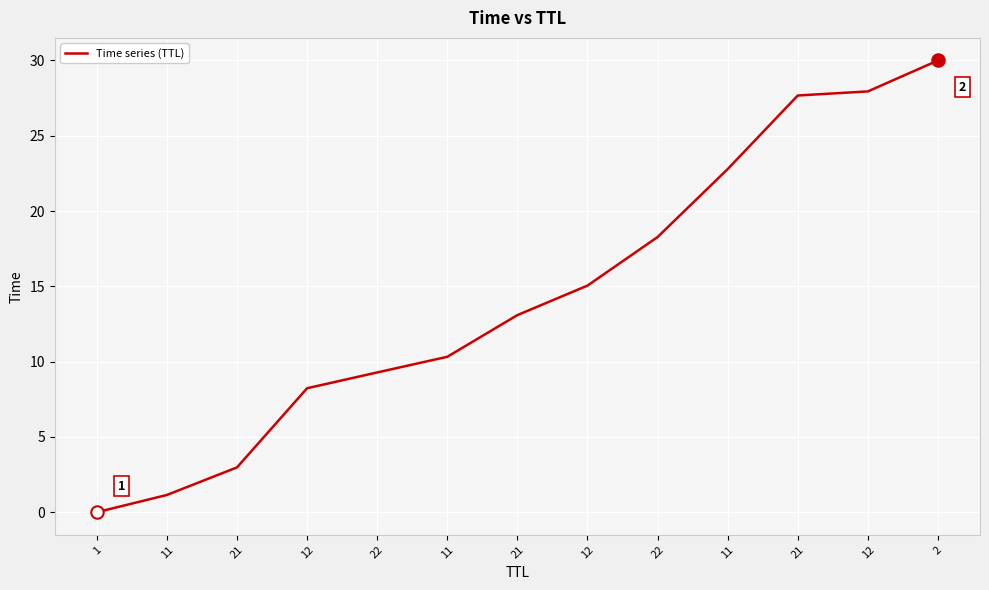

What is the ratio of the value at 21 to the value at 12?

0.2